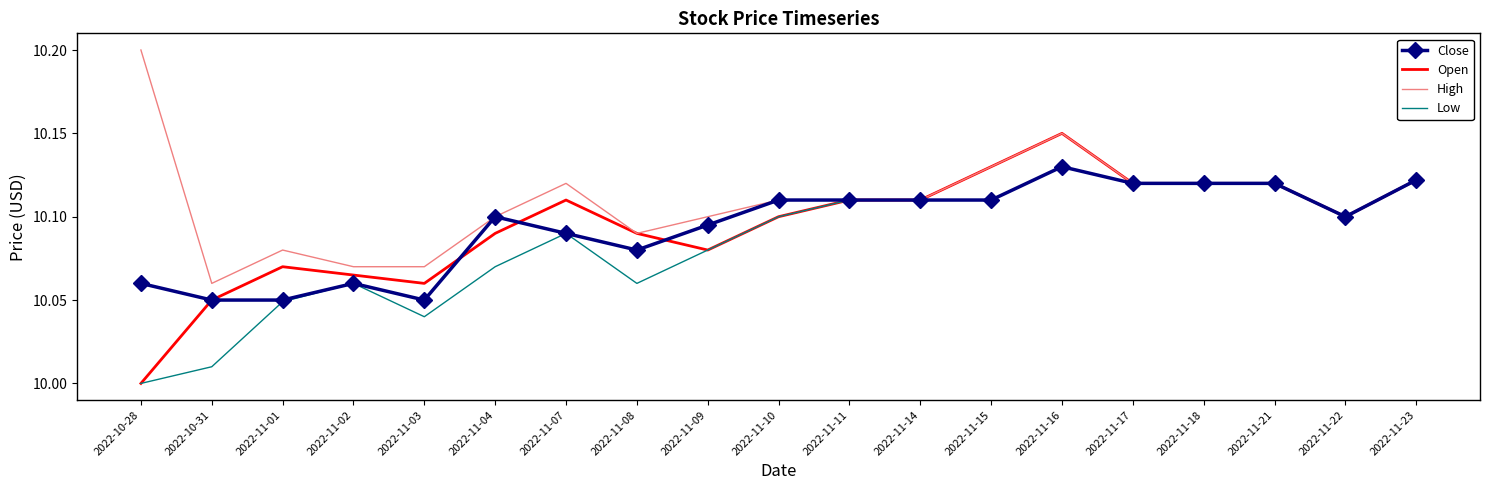

Which series changed the most between 2022-10-31 and 2022-11-16?

Low